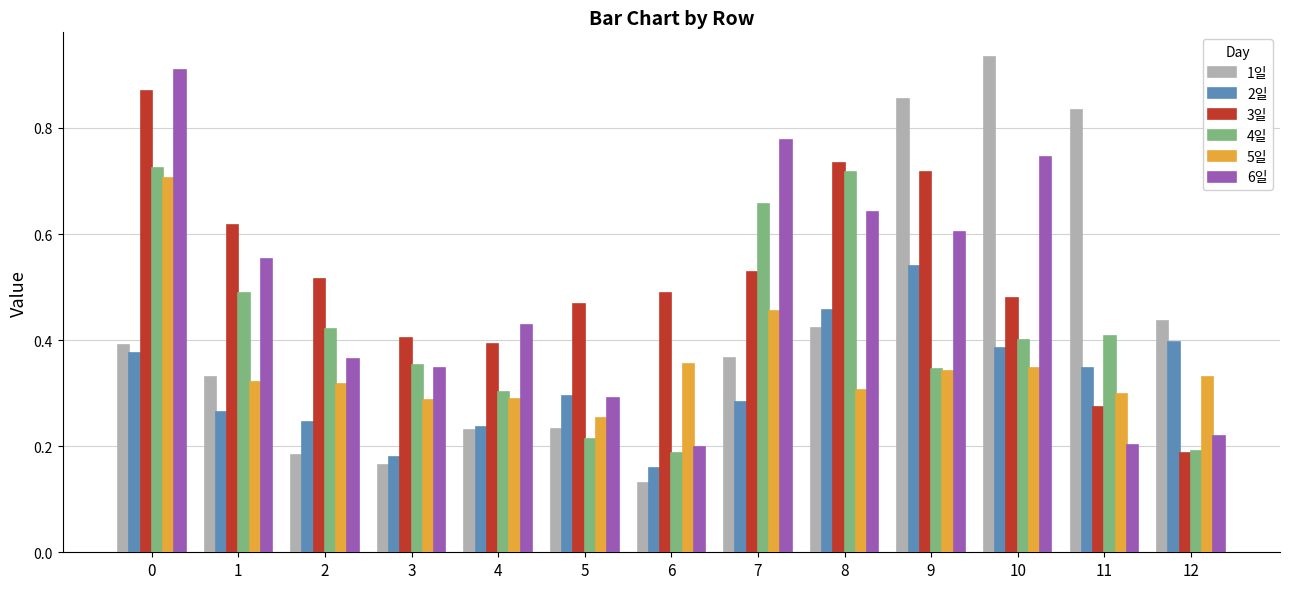

Rank the series at 2 from lowest to highest value.

1일, 2일, 5일, 6일, 4일, 3일